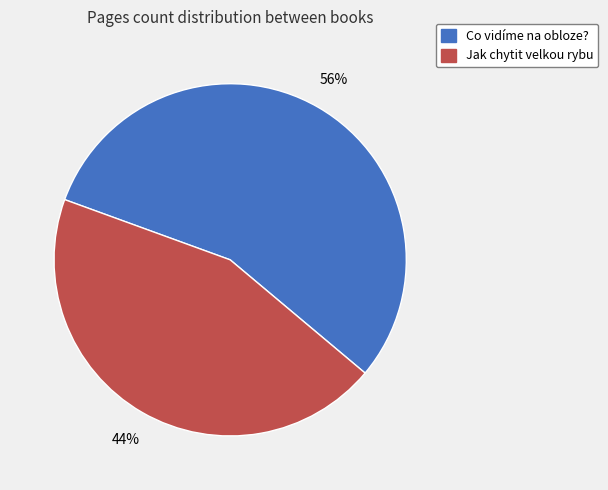

How many segments does this pie chart have?

2